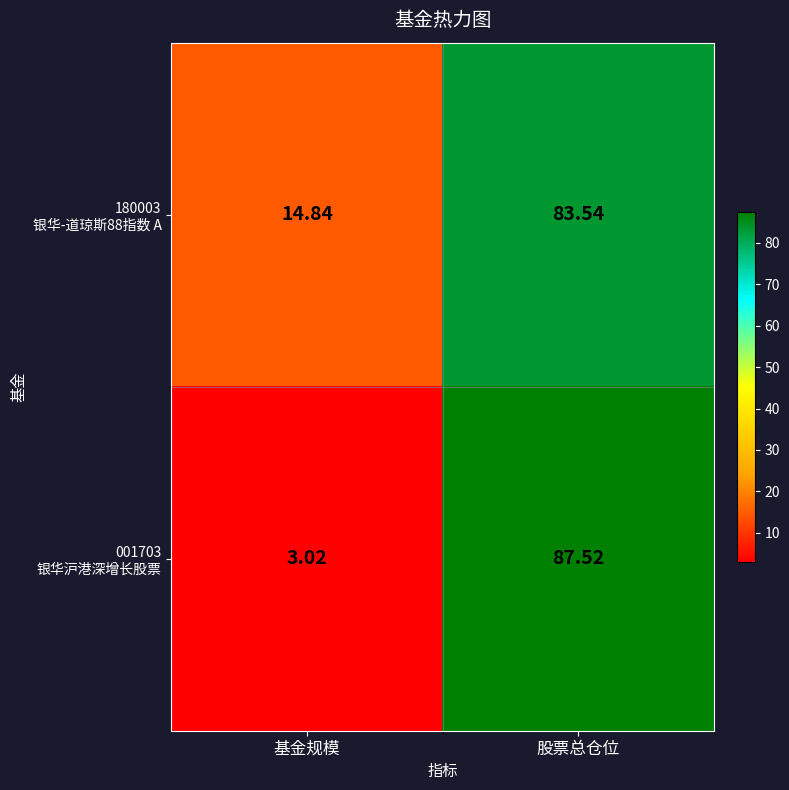

At which category is the sum across all series the highest?

股票总仓位